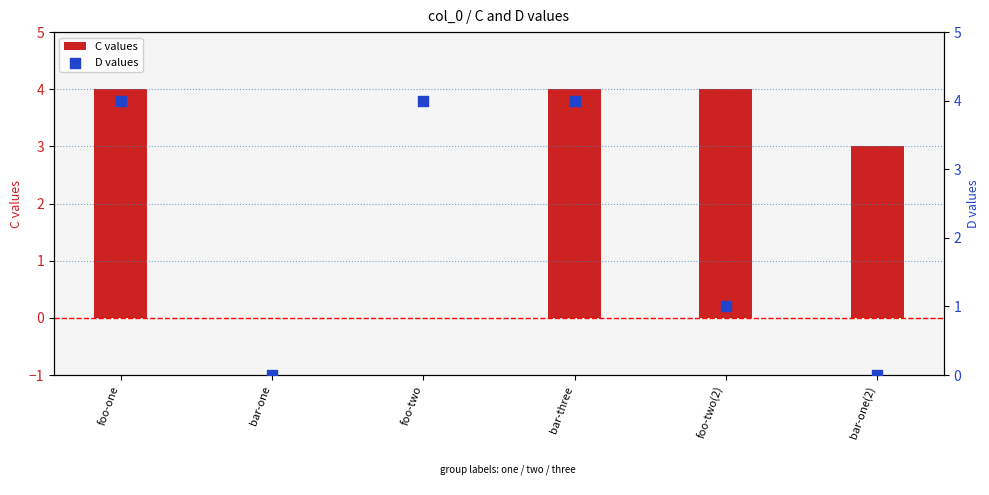

Which series reaches the maximum Y coordinate?

C values